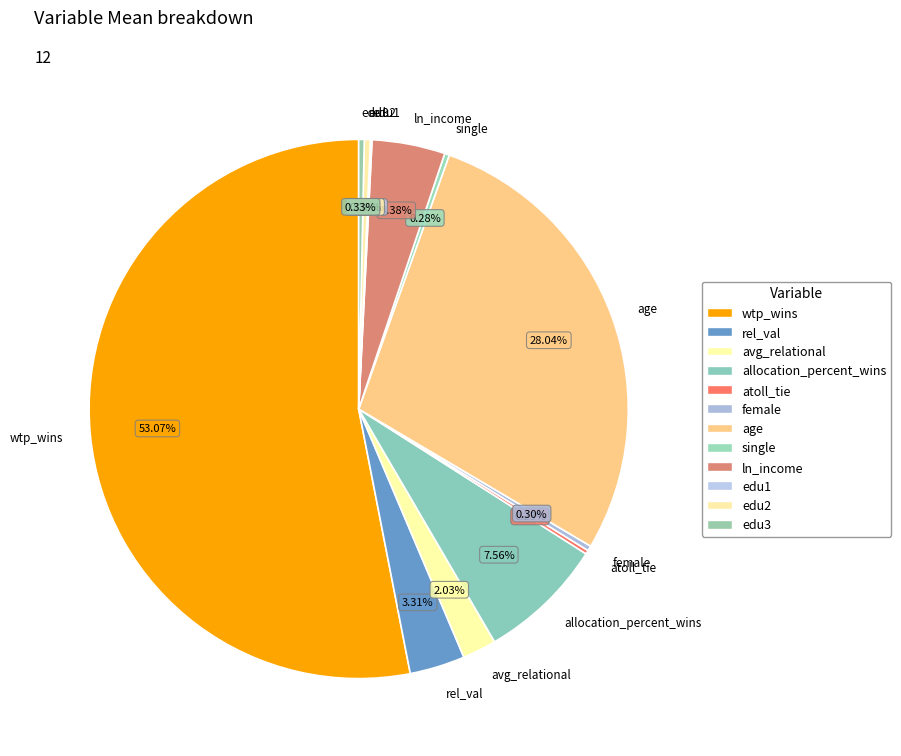

Is the sum of wtp_wins and female greater than half?

Yes